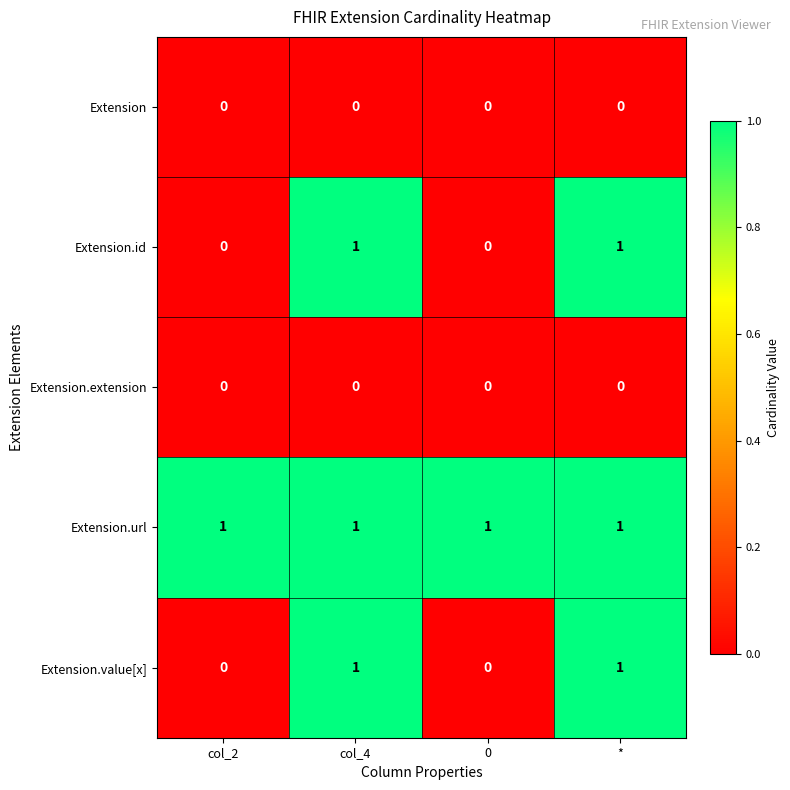

True or false: Extension.url has a value of 1 at *.

True